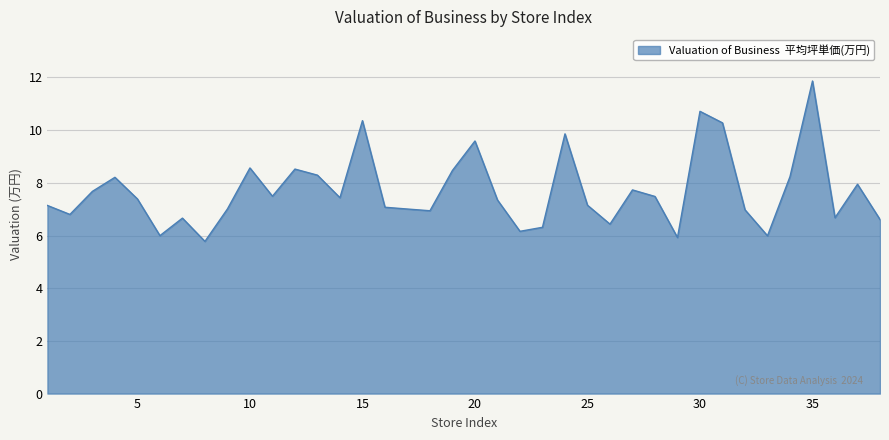

What is the average value?

7.7